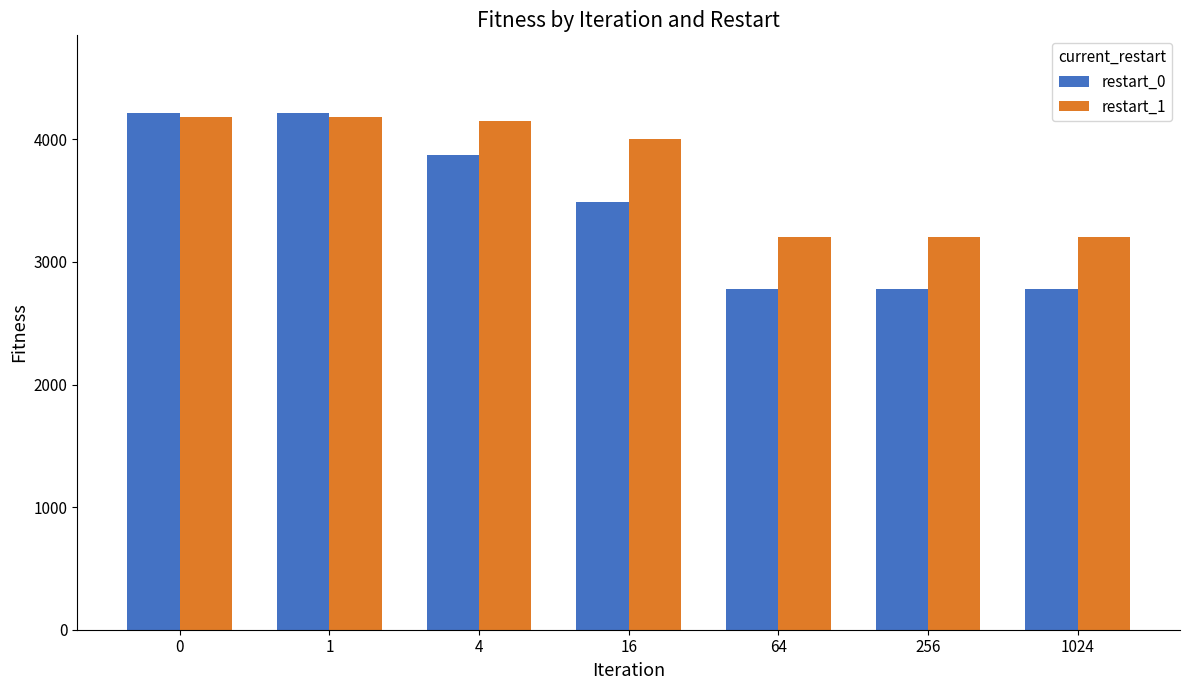

What is the minimum value for restart_0?

2776.8